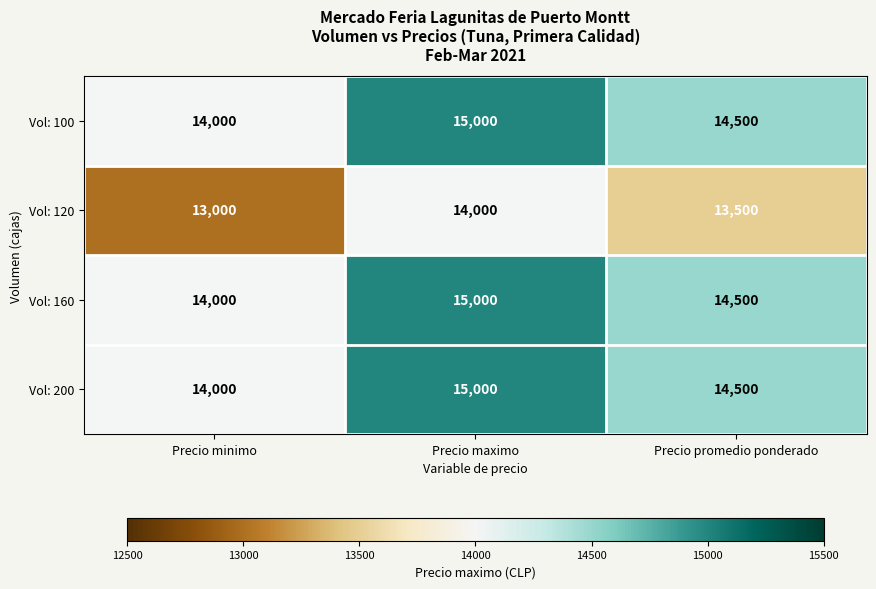

Reading right to left, list all the values displayed in this chart.

Vol: 100: Precio promedio ponderado=14500	Precio maximo=15000	Precio minimo=14000
Vol: 120: Precio promedio ponderado=13500	Precio maximo=14000	Precio minimo=13000
Vol: 160: Precio promedio ponderado=14500	Precio maximo=15000	Precio minimo=14000
Vol: 200: Precio promedio ponderado=14500	Precio maximo=15000	Precio minimo=14000